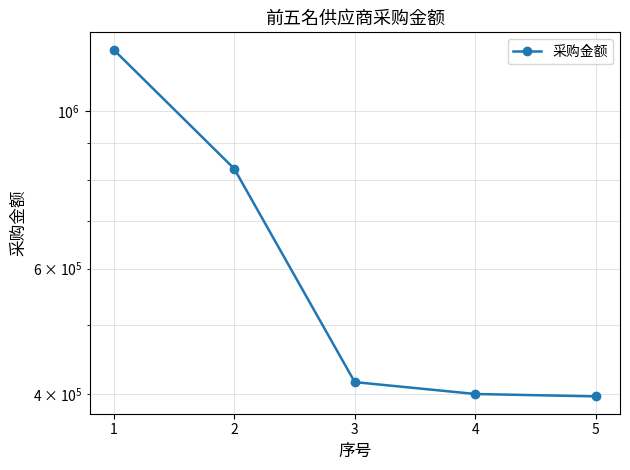

At which label does the data first exceed 415726?

1